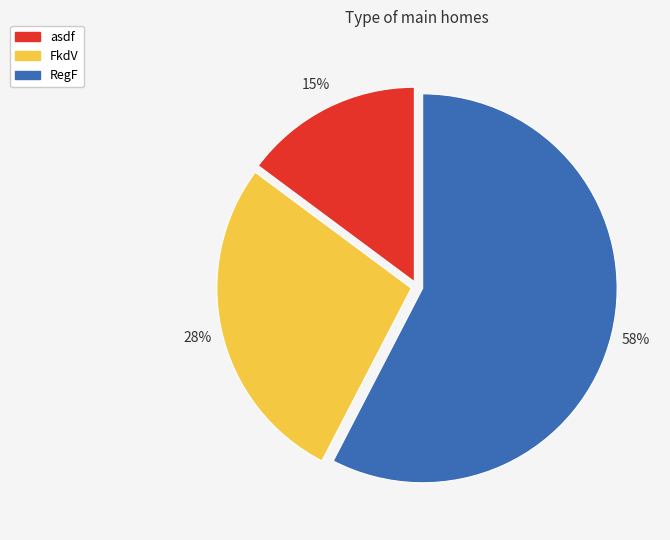

Count the number of slices in the pie.

3